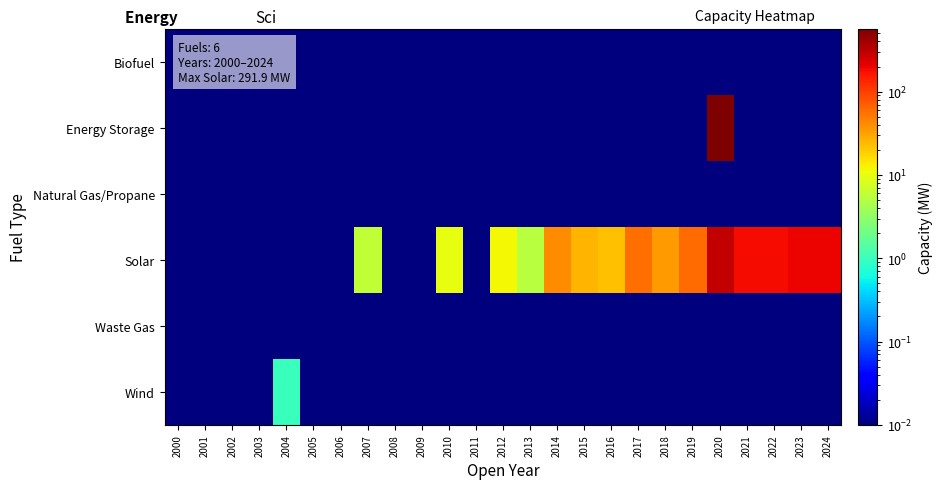

At 2003, list the series in order from smallest to largest.

Biofuel, Energy Storage, Natural Gas/Propane, Solar, Waste Gas, Wind